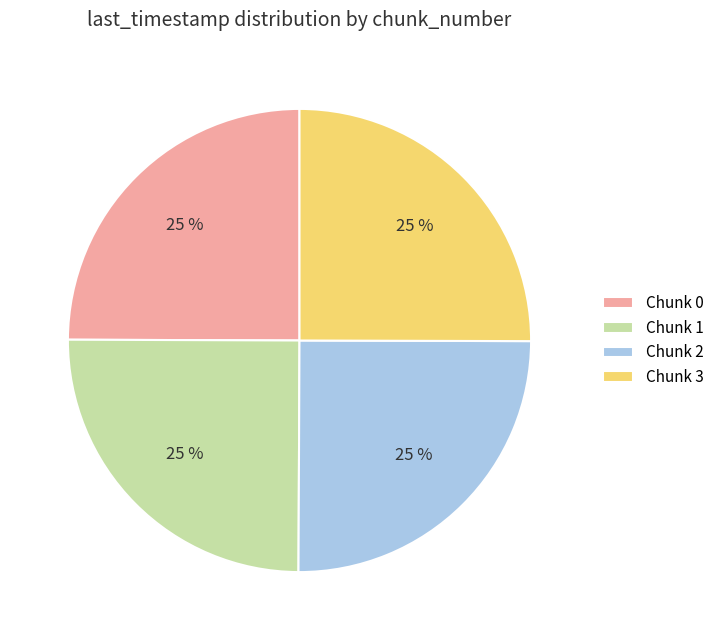

What percentage is the Chunk 2 slice, to the nearest percent?

25%